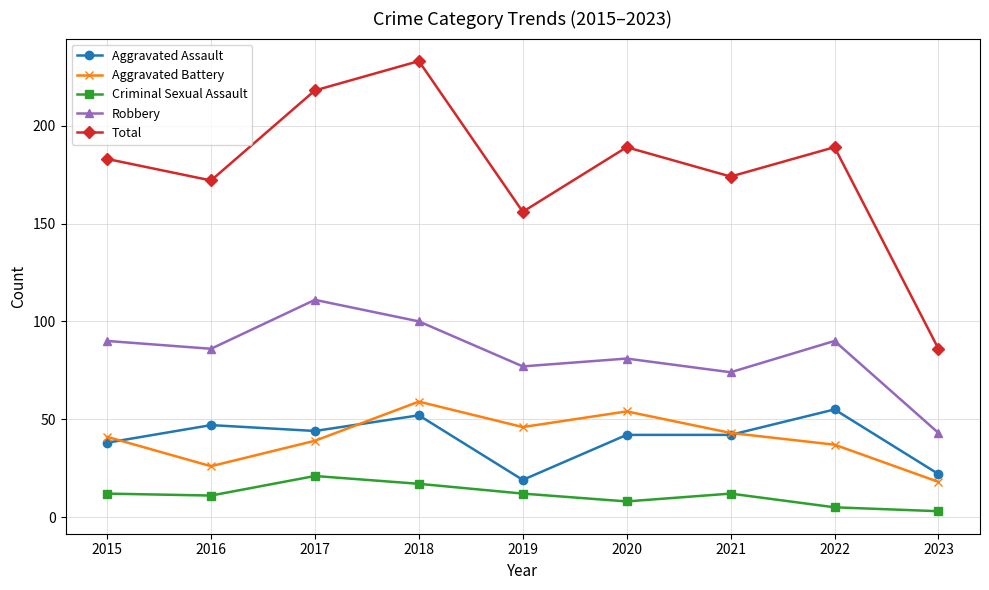

Read the Robbery value at 2015, to the nearest 5.

90